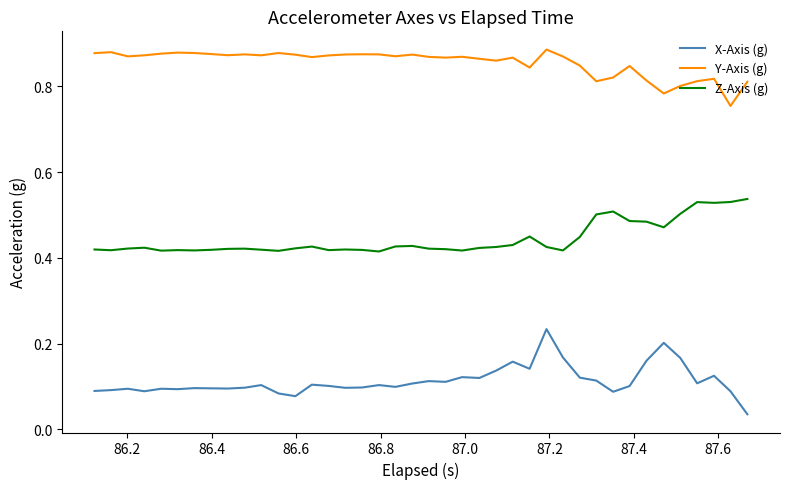

Does the chart have visible grid lines?

No